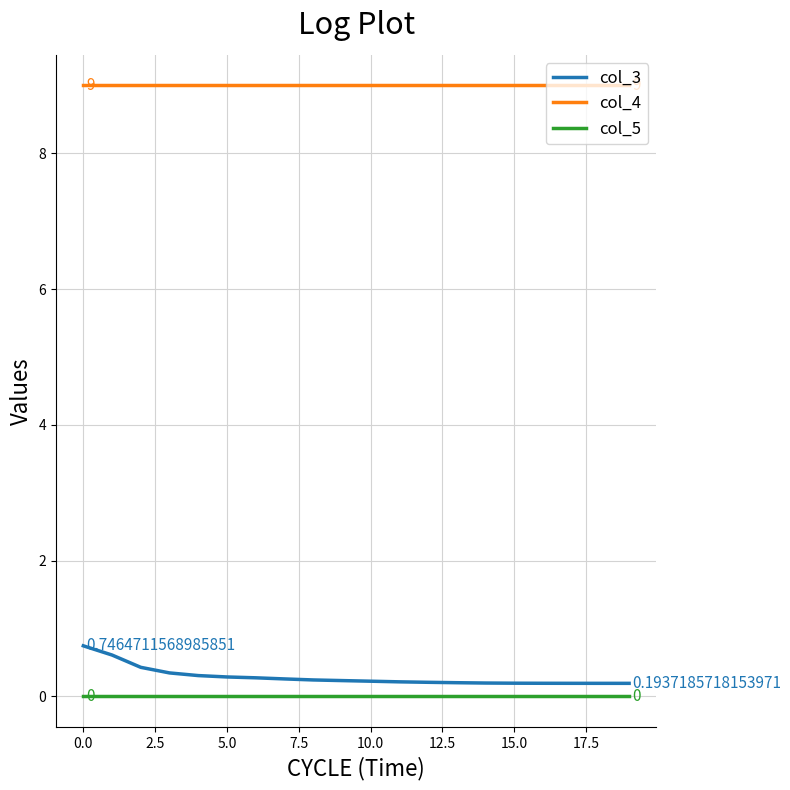

Which series has the largest range (max minus min)?

col_3